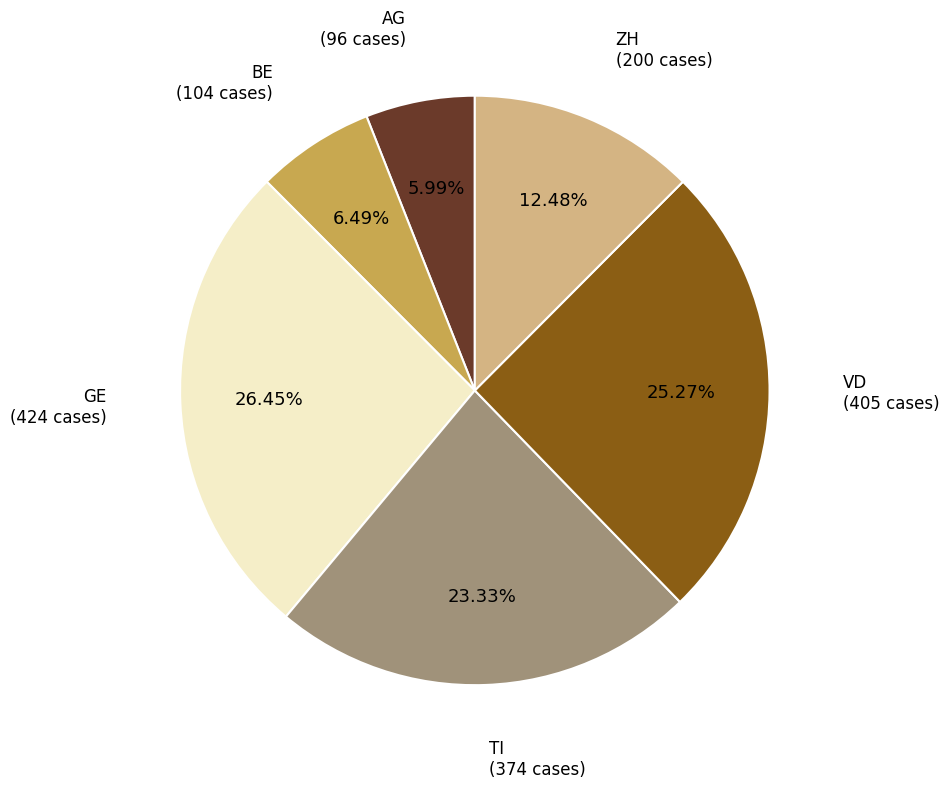

Which slice is the largest?

GE